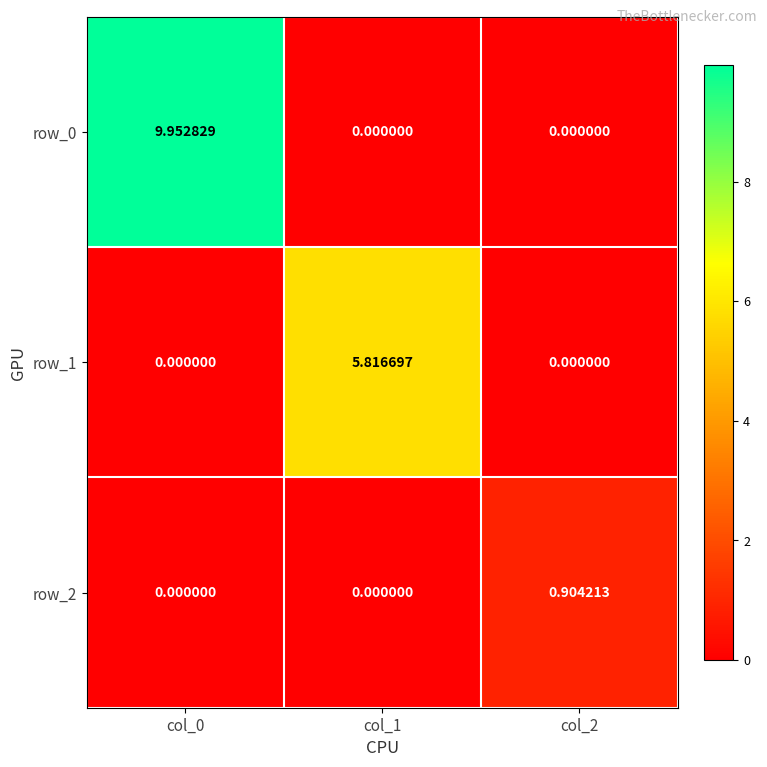

What is the sum of all row_0 values?

10.0